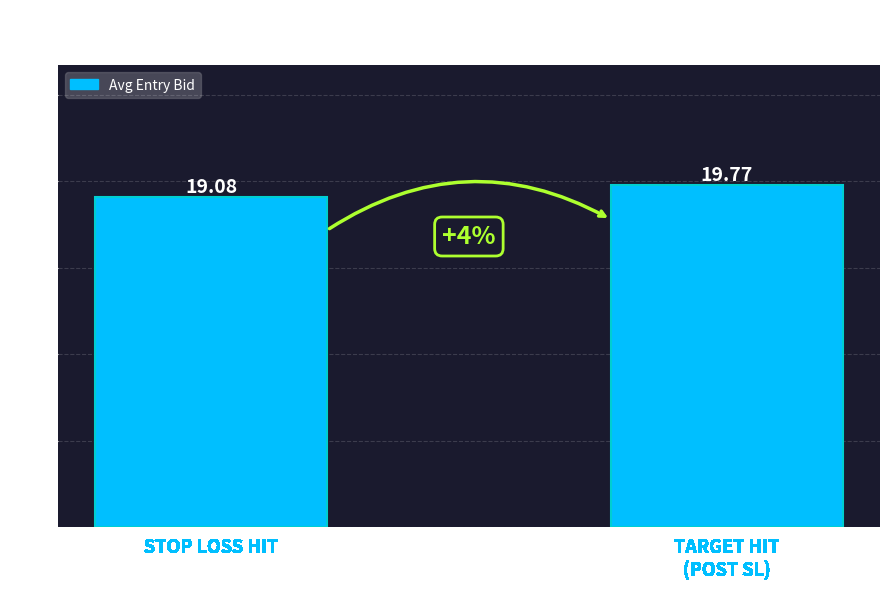

What value does the data have at TARGET HIT
(POST SL)?

19.8